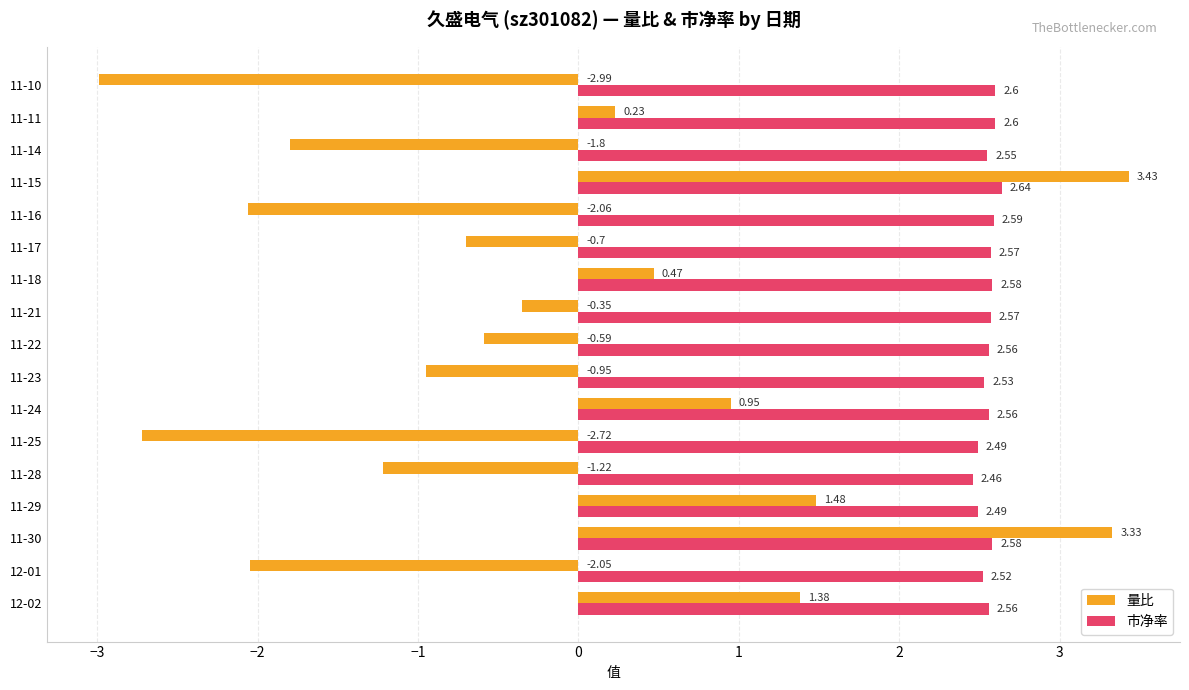

What is the highest value of the 市净率 series?

2.6